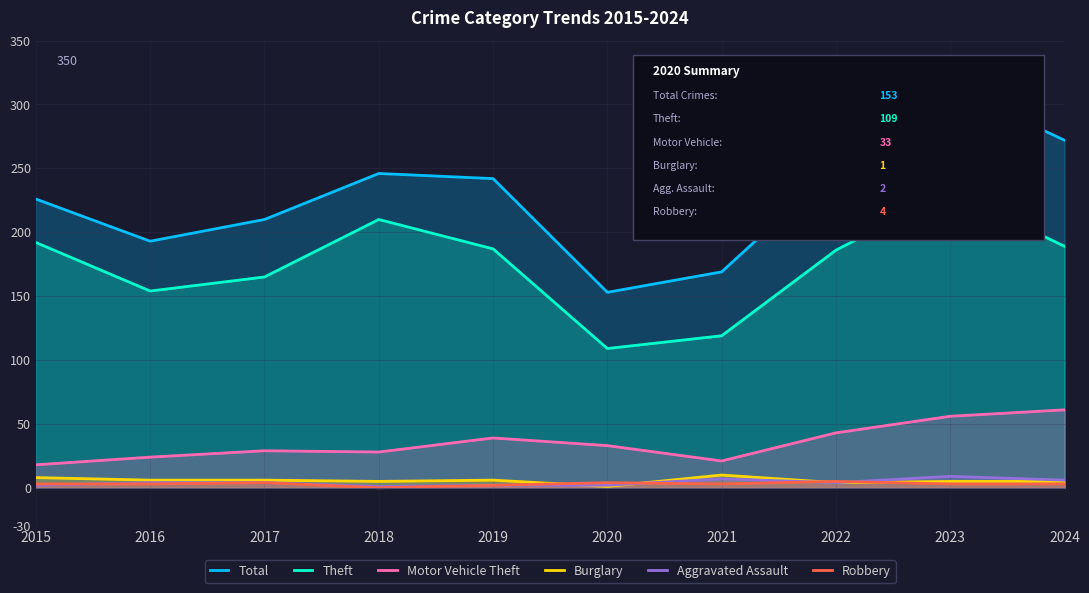

At which category is the sum across all series the highest?

2023